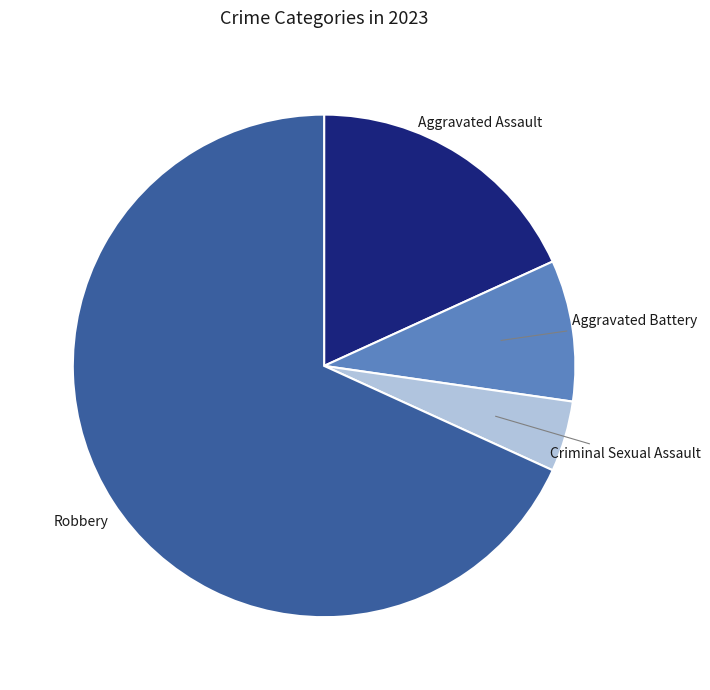

Is there a majority slice in this chart?

Yes